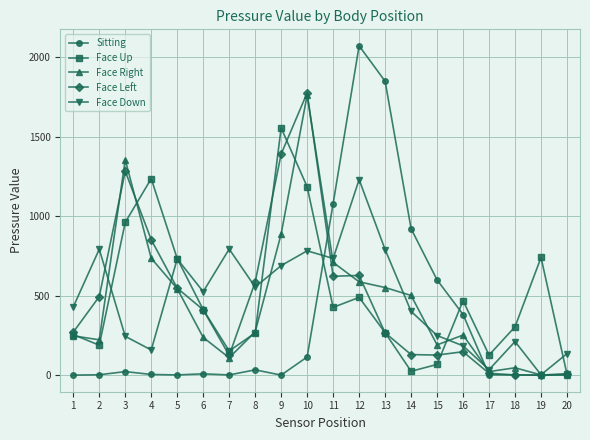

How many distinct data groups are displayed?

5